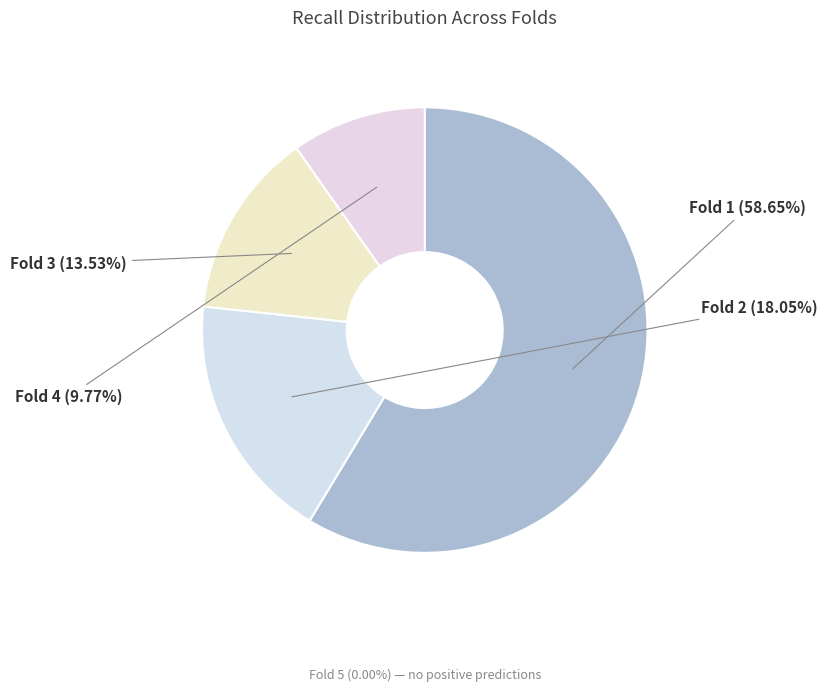

Which has a higher value, Fold 4 or Fold 1?

Fold 1